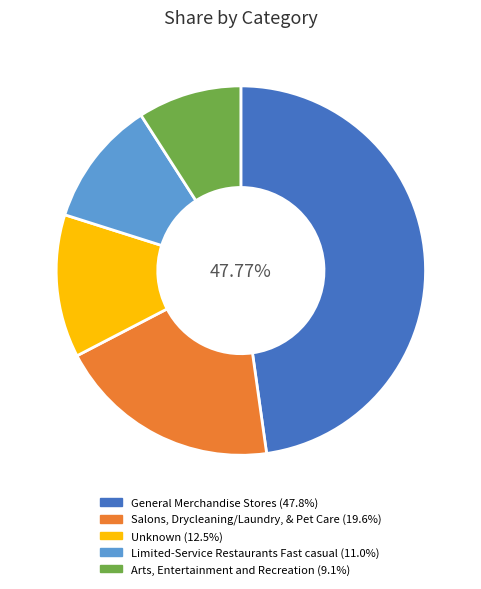

To the nearest percent, what is the difference between the largest and smallest slice percentages?

39%